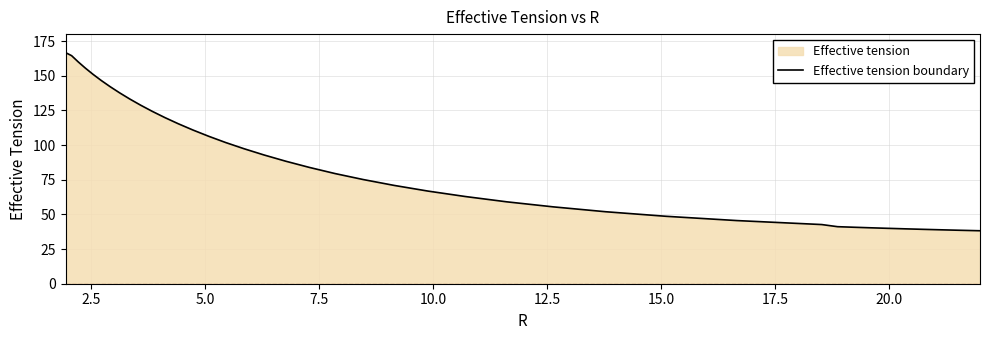

What is the average value?

88.5